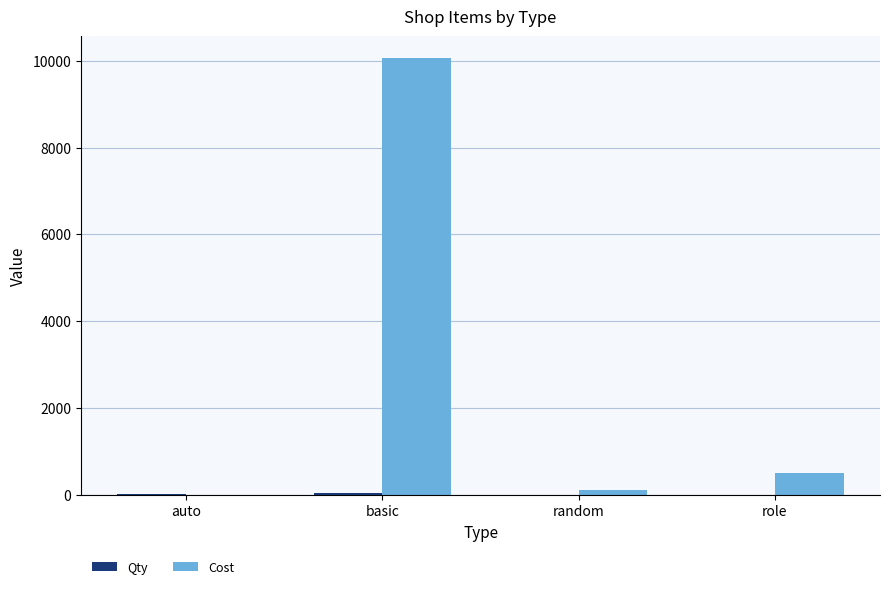

True or false: Cost has a value of 500 at role.

True